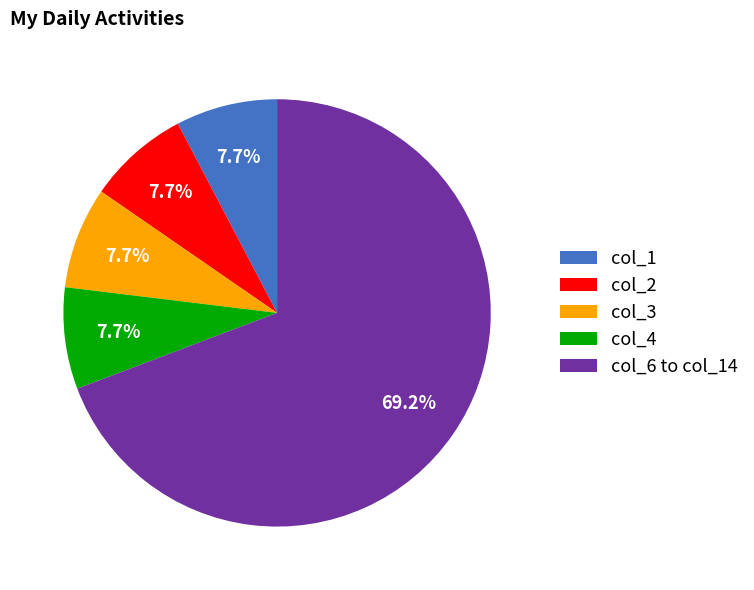

Do col_2 and col_6 to col_14 together represent more than half of the pie?

Yes